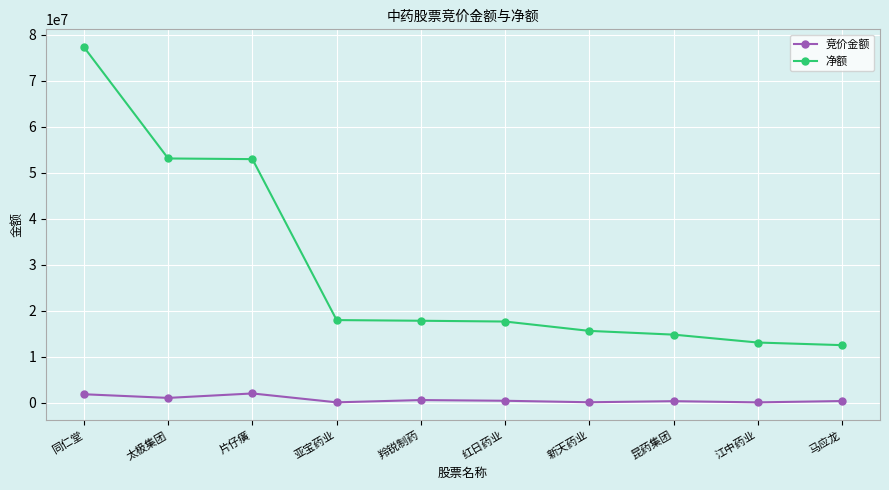

What is the greatest value displayed?

77305372